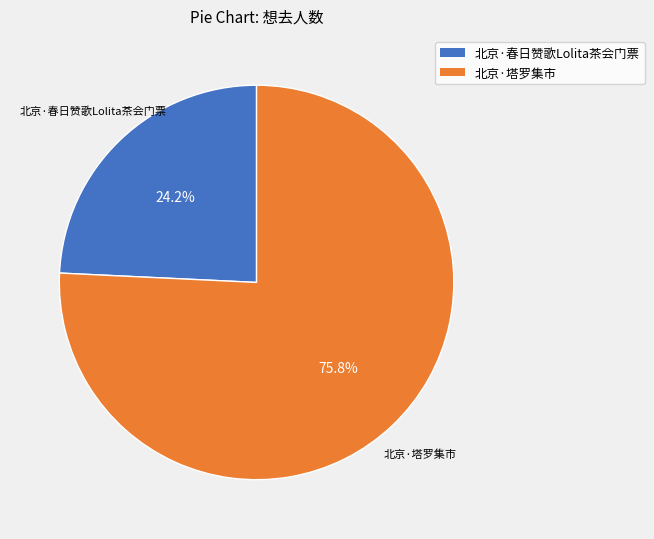

To the nearest percent, what is the average slice percentage?

50%